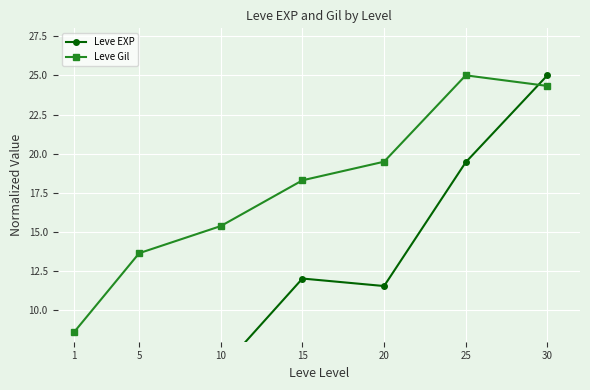

How many data points in Leve Gil are less than 18?

3